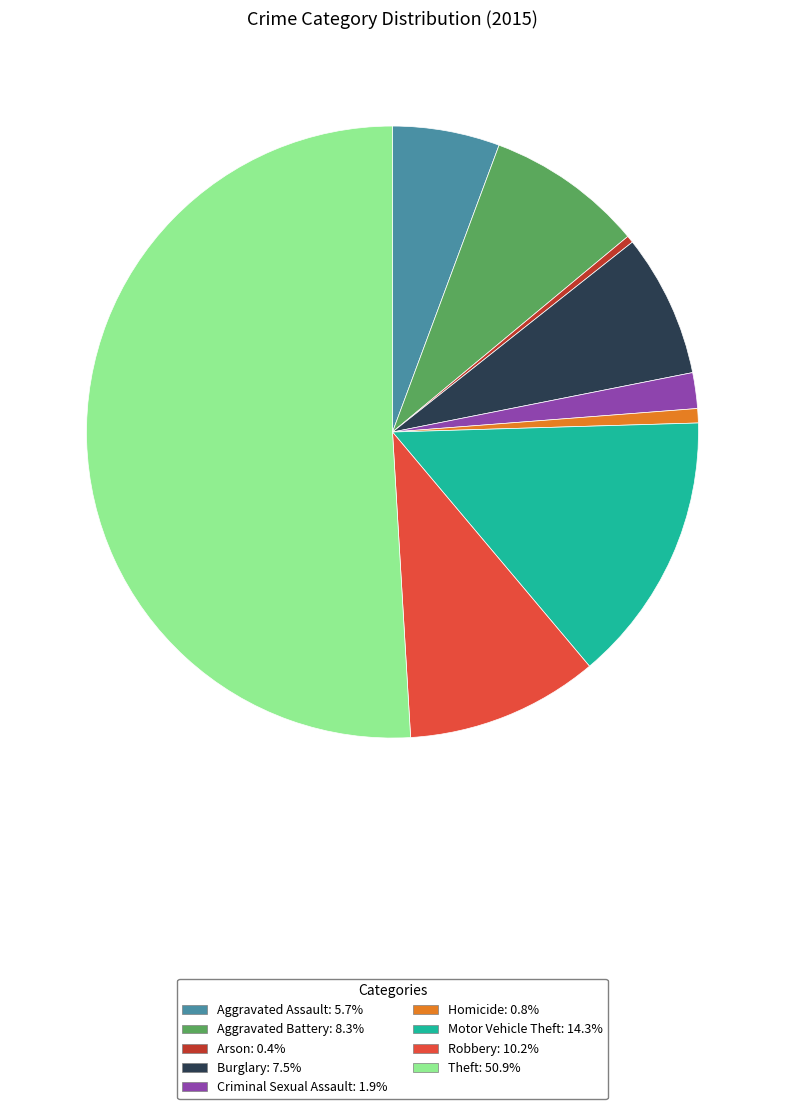

Which slice represents more than half of the pie?

Theft